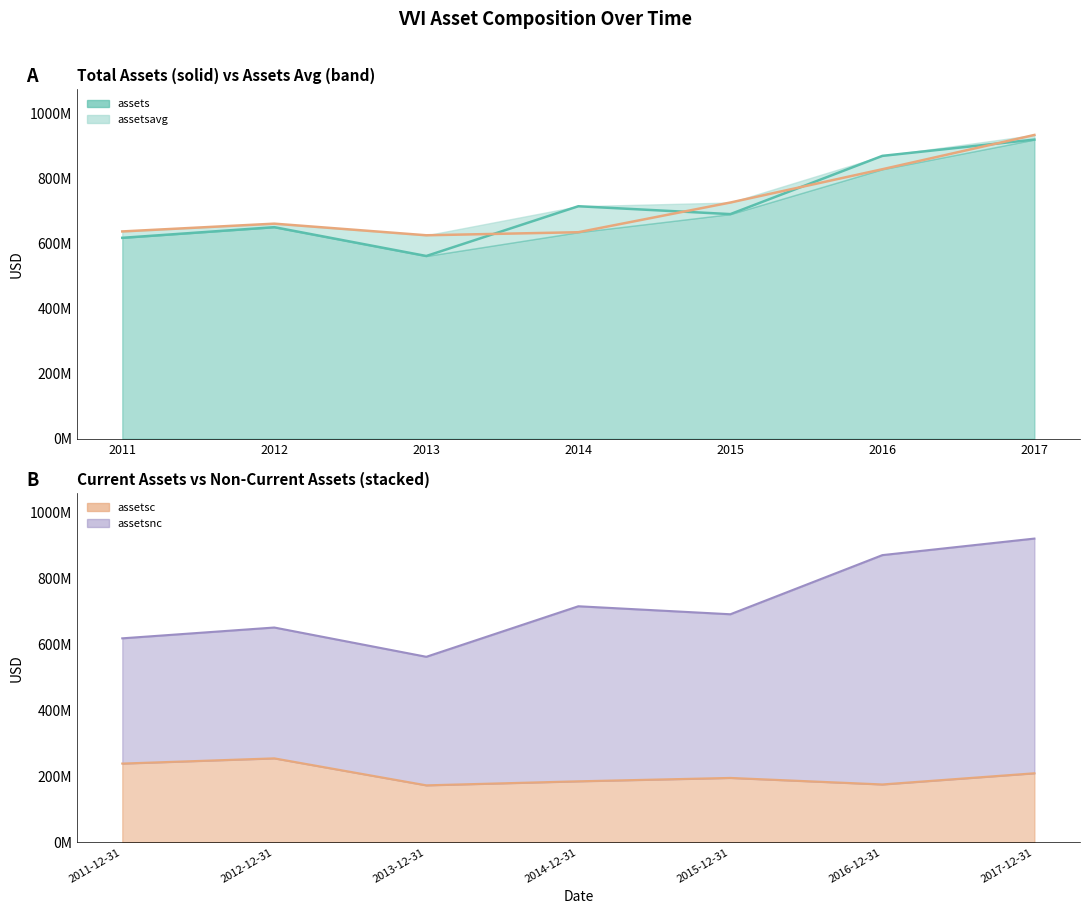

What is the label of the 5th point from the left?

2015-12-31